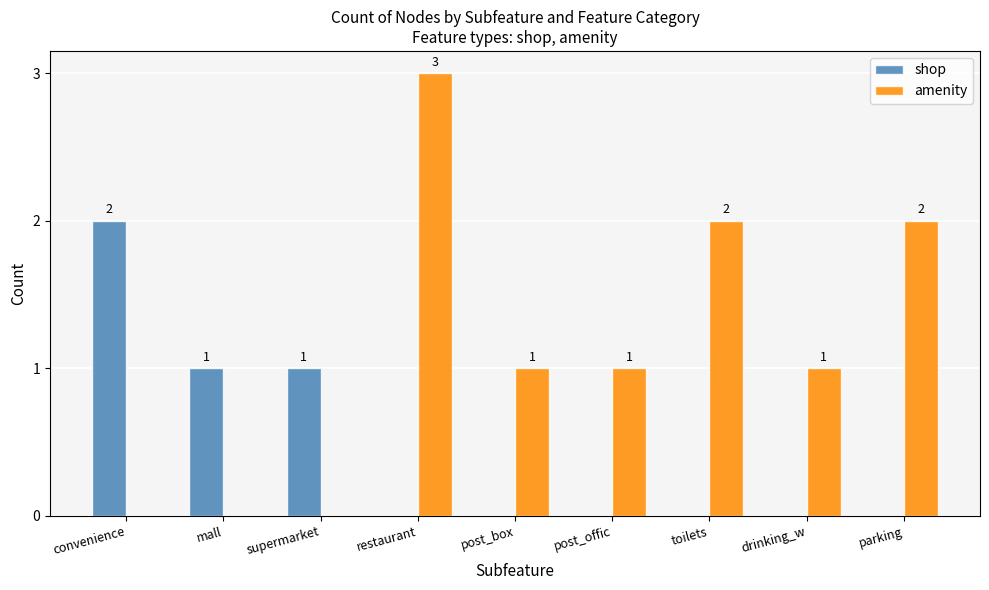

Which category has the highest value across all series?

restaurant